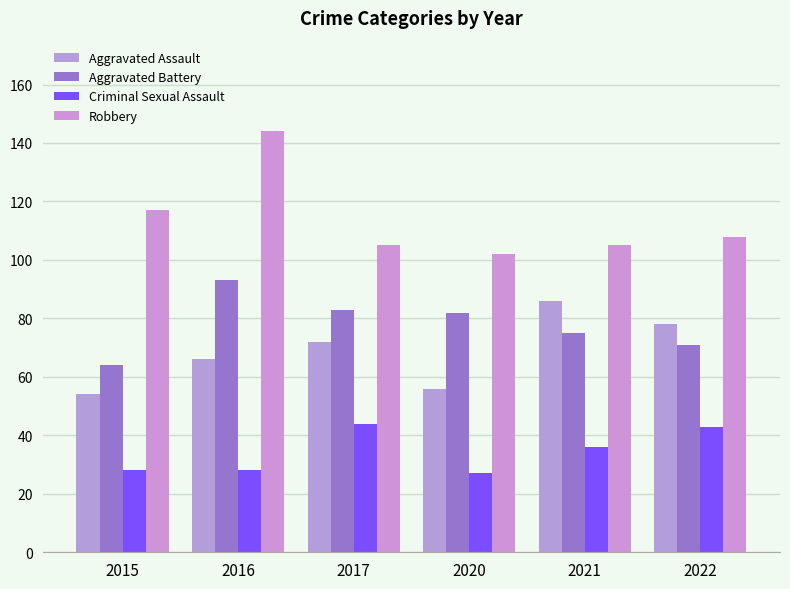

What are all the series names shown in the legend?

Aggravated Assault, Aggravated Battery, Criminal Sexual Assault, Robbery